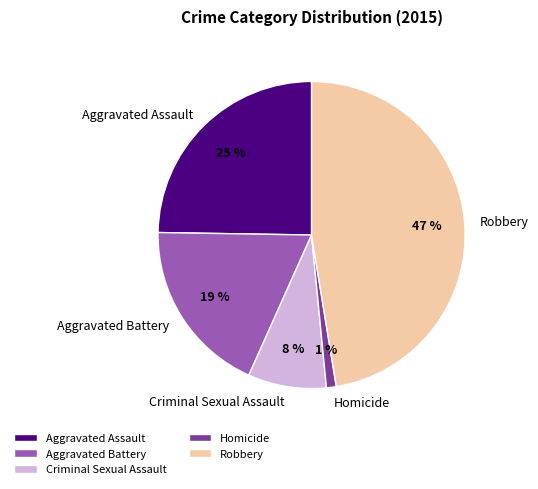

What is the smallest slice in the pie chart?

Homicide